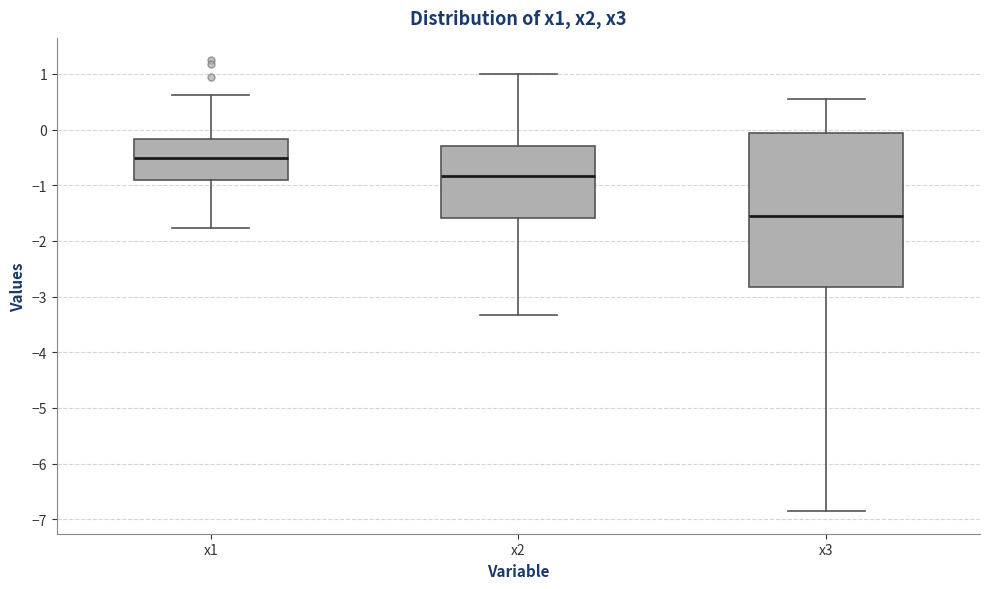

Reading left to right, read every box against the y-axis: the position of its median line, the range the box covers, and the ends of its whiskers. The values are not printed on the chart, so give them approximately, as read against the axis.

x1: median -0.5, box -0.9 to -0.2, whiskers -1.8 to 0.6
x2: median -0.8, box -1.6 to -0.3, whiskers -3.3 to 1.0
x3: median -1.6, box -2.8 to -0.1, whiskers -6.9 to 0.5